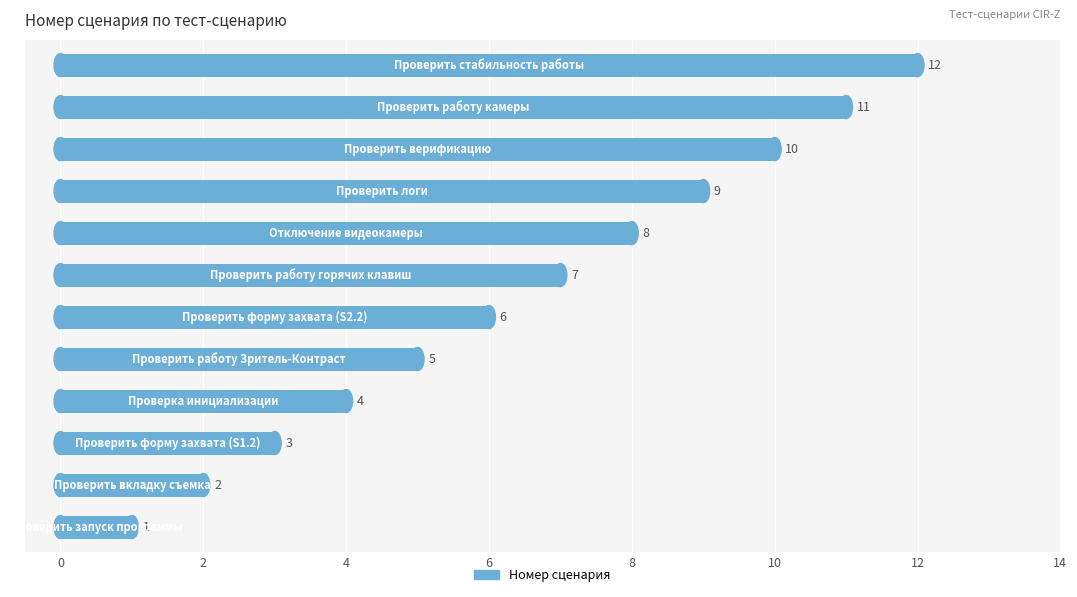

What is the sum of all values?

78